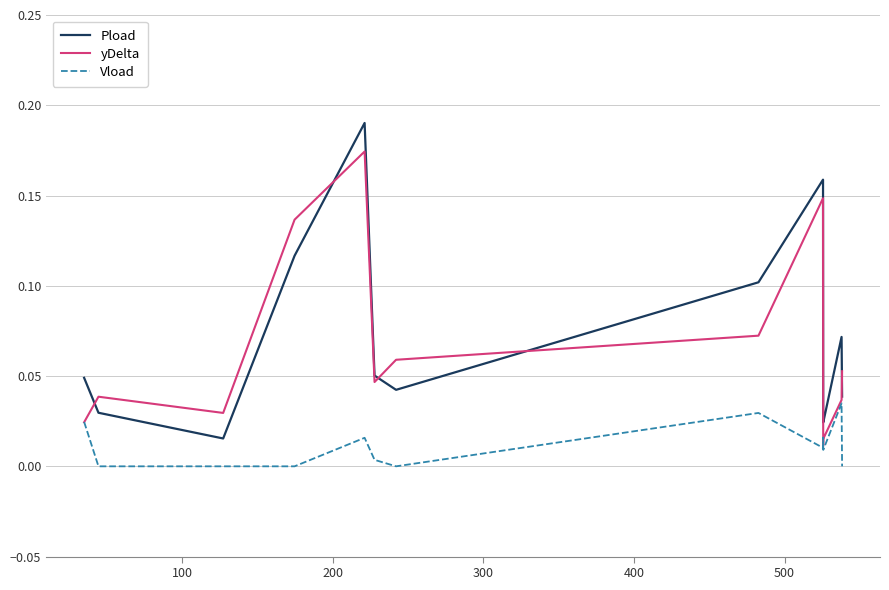

True or false: Pload has more than 0 interior local peaks.

True